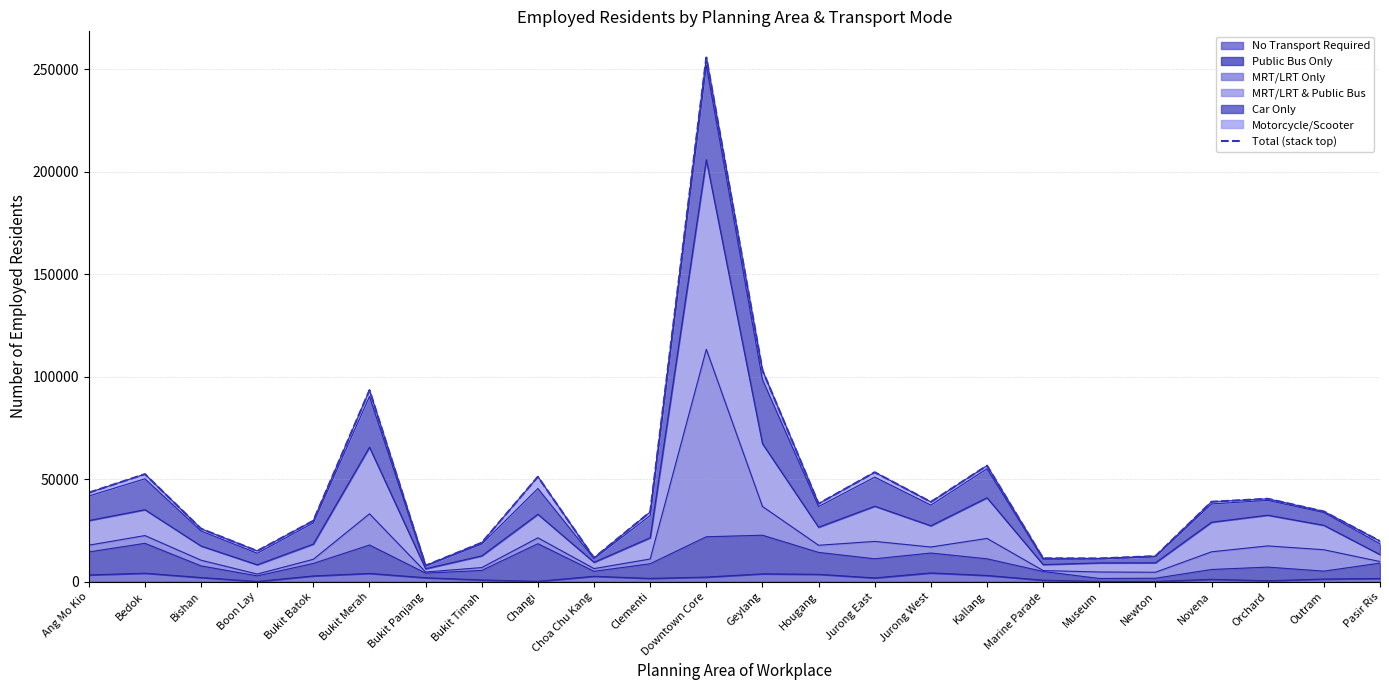

True or false: the data has more than 0 interior local peaks.

True